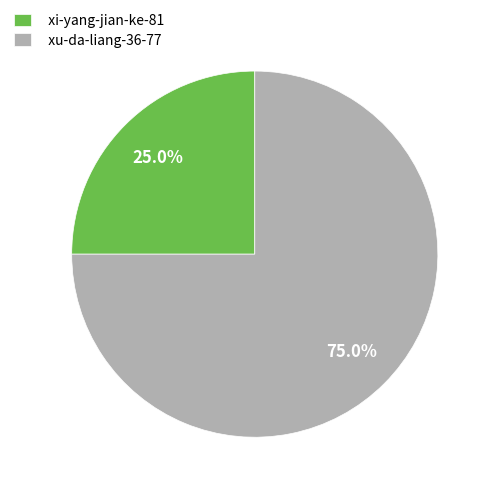

What is the largest slice in the pie chart?

xu-da-liang-36-77